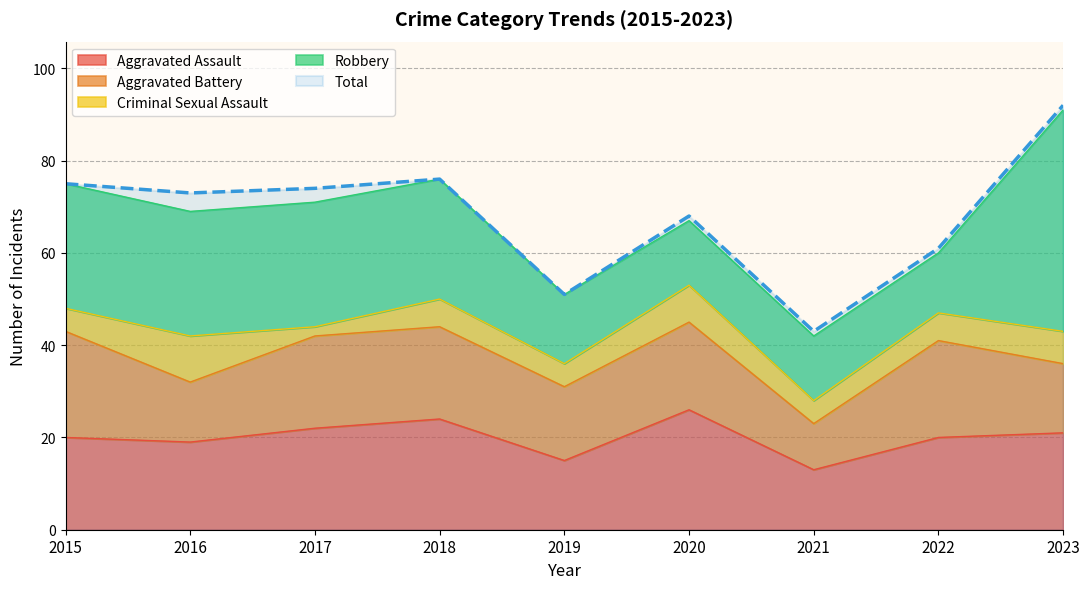

What is the sum of the Total values at 2022 and 2023?

153